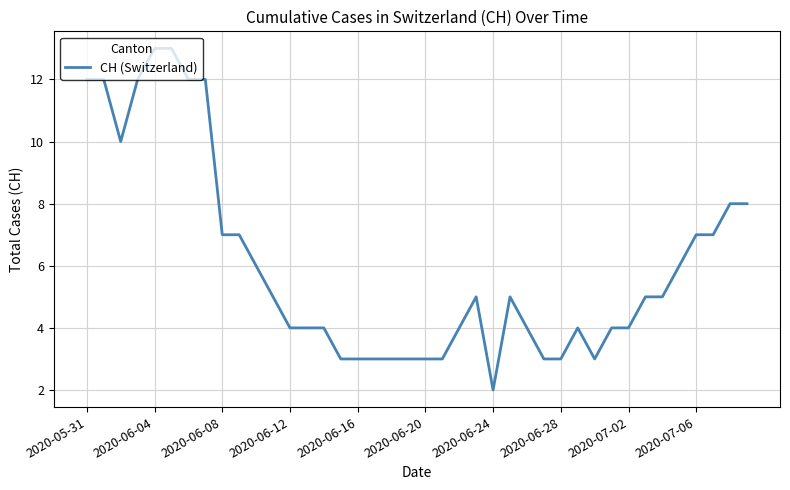

What is the maximum value shown in the chart?

13